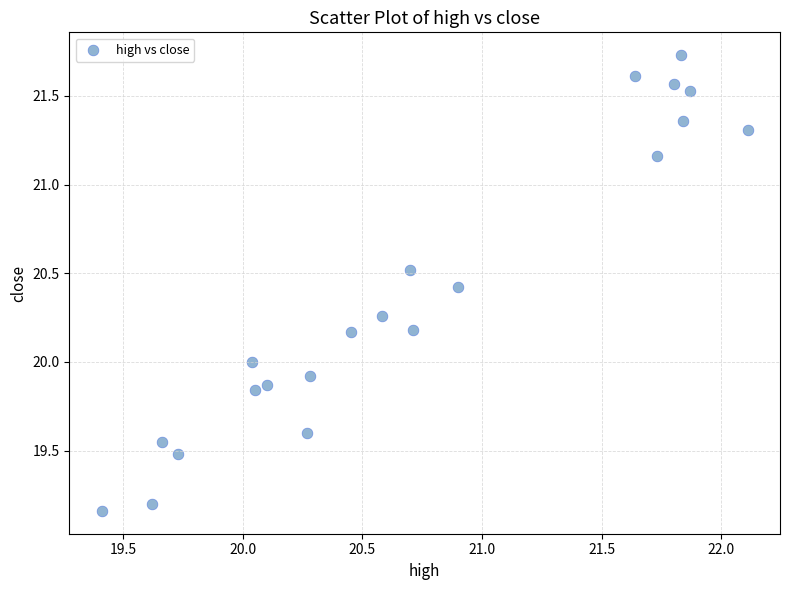

What is the range of X values (max minus min)?

2.7